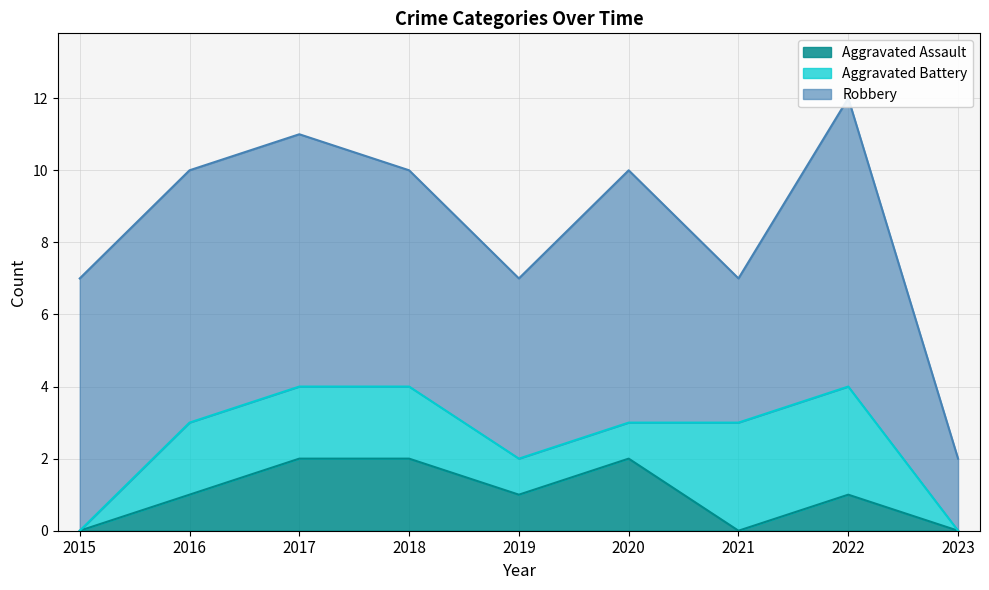

True or false: Aggravated Assault has a value of 2 at 2018.

True